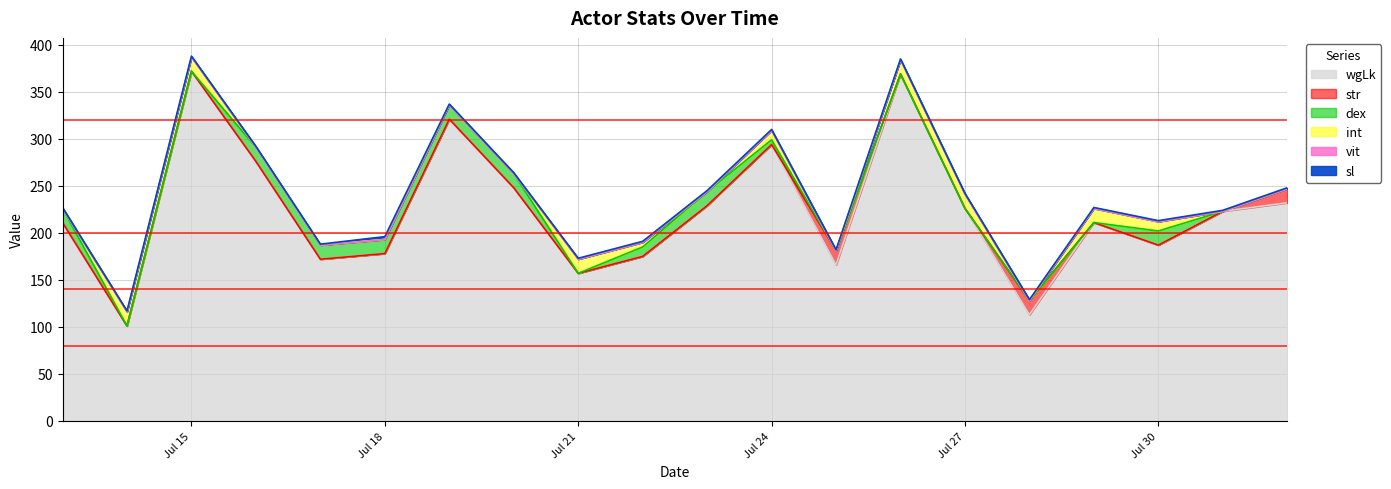

What is the total value across all series at 2021-07-18?

196